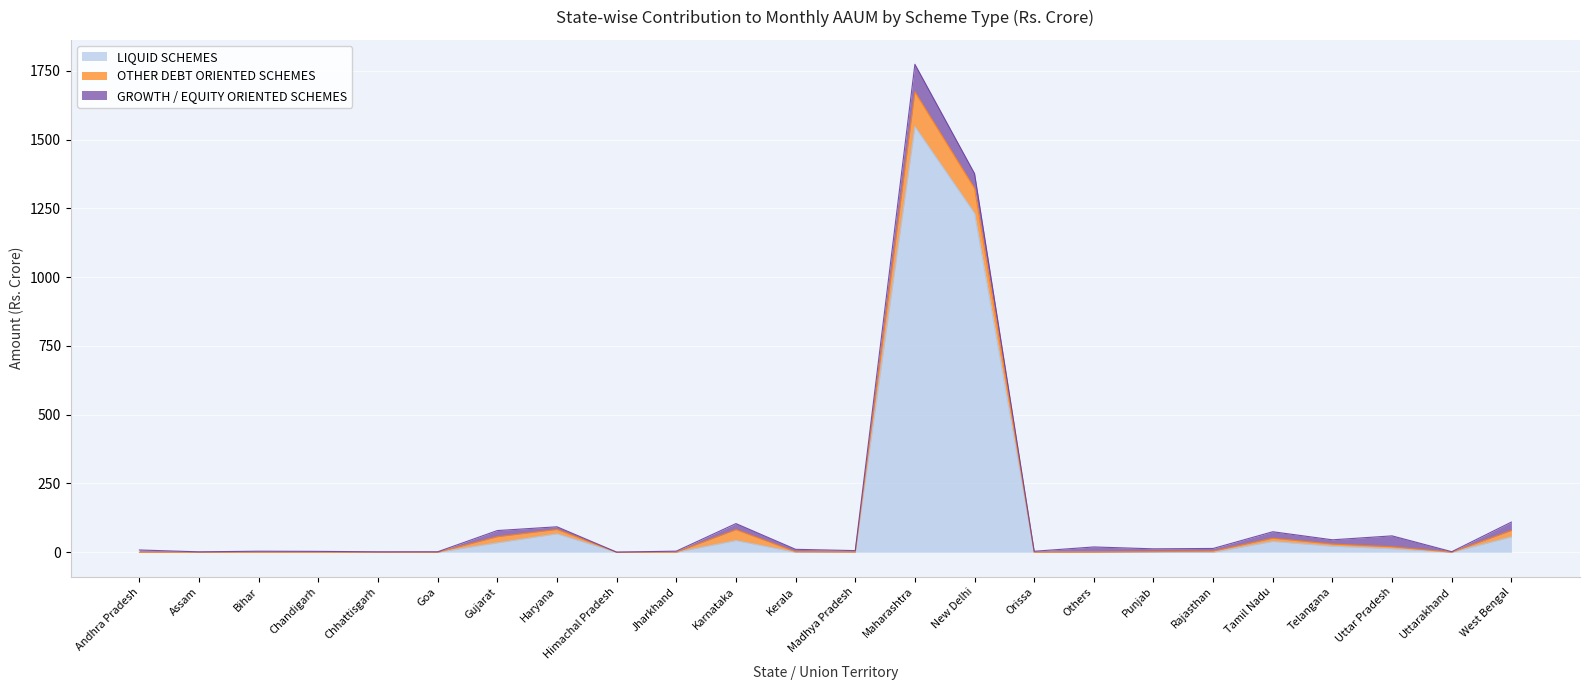

List the series in order of their peak value, lowest first.

GROWTH / EQUITY ORIENTED SCHEMES, OTHER DEBT ORIENTED SCHEMES, LIQUID SCHEMES